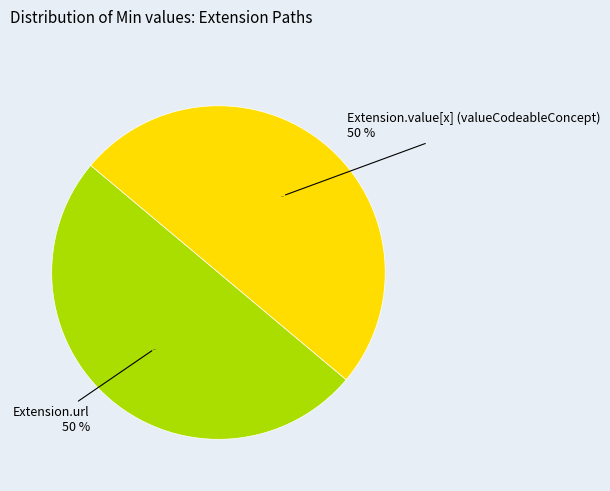

Is Extension.extension the majority of the pie?

No